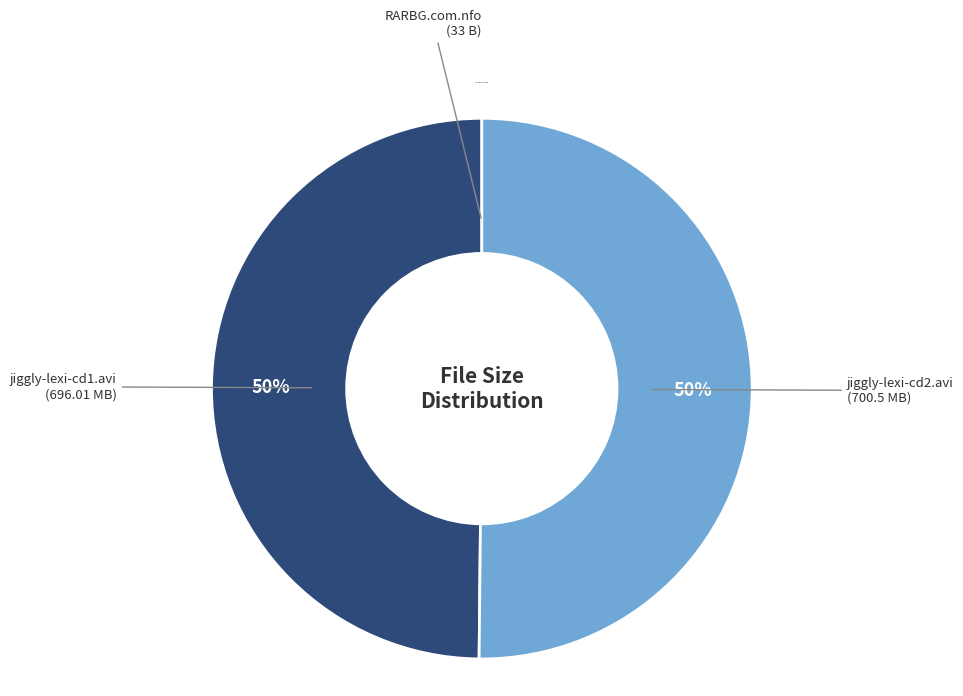

To the nearest percent, what is the difference between the largest and smallest slice percentages?

50%